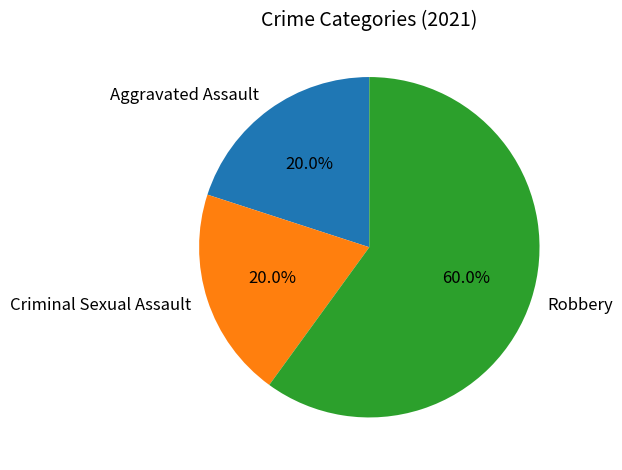

To the nearest percent, what percentage of the pie is Aggravated Assault?

20%